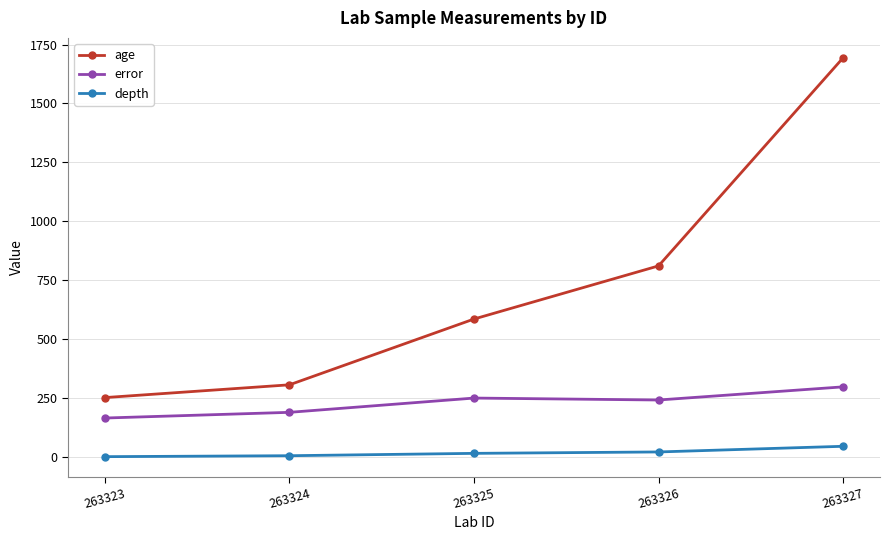

What is the difference between the maximum and minimum values in the depth series?

44.0